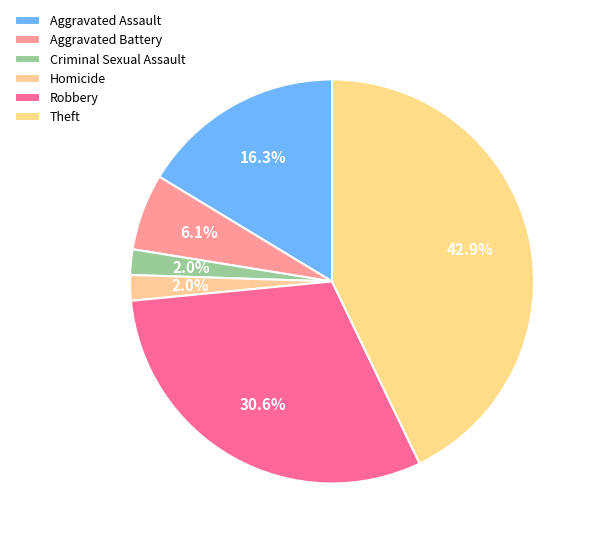

What percentage do Robbery and Homicide together represent?

32.7%